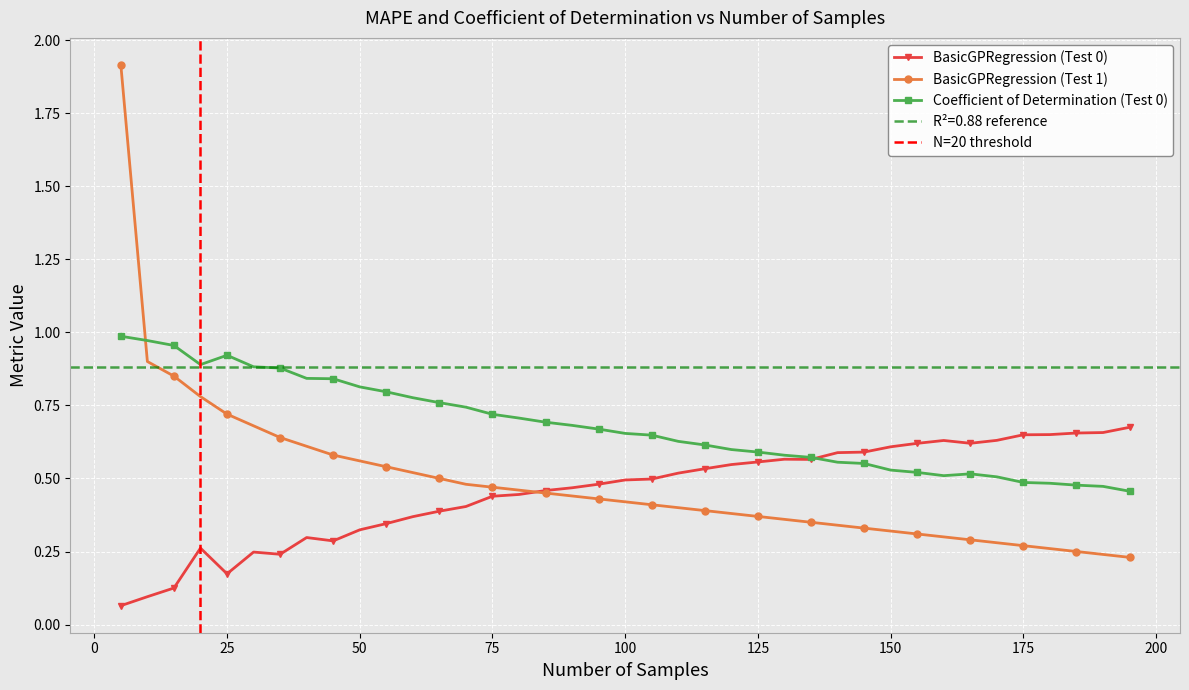

How many interior local valleys does the BasicGPRegression (Test 0) series have?

5